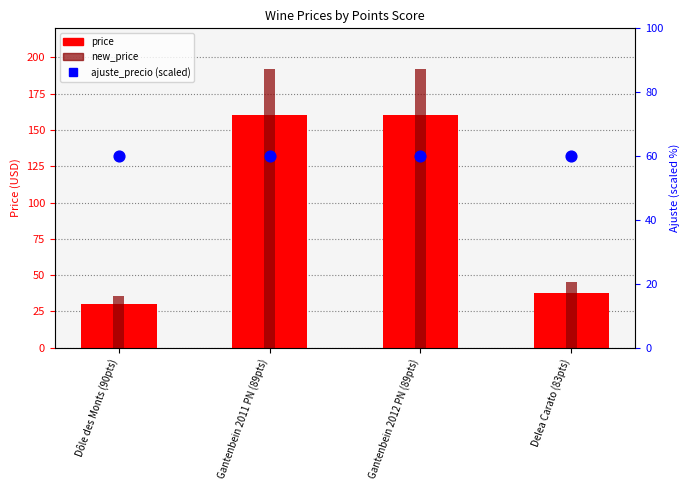

What are all the series names shown in the legend?

price, new_price, ajuste_precio (scaled)